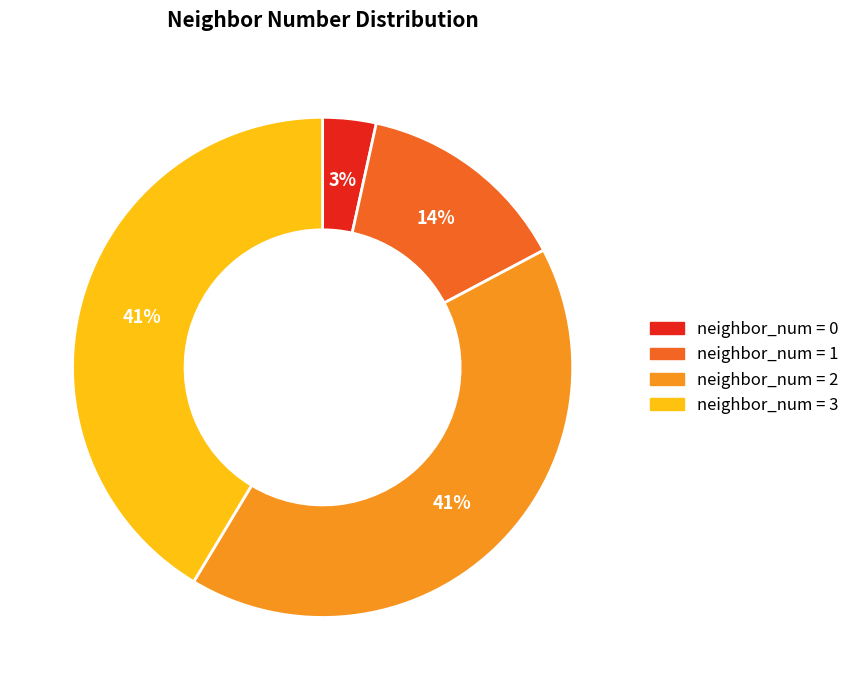

Between neighbor_num = 1 and neighbor_num = 3, which is larger?

neighbor_num = 3